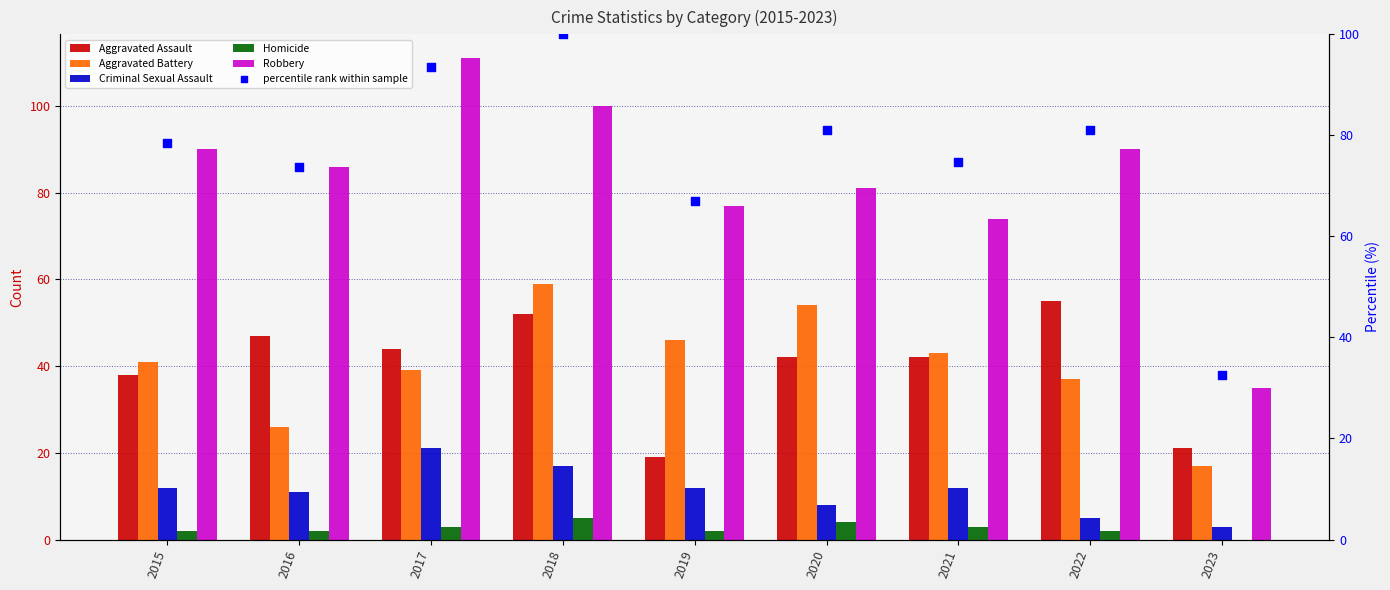

At how many categories does at least one series exceed 88?

4